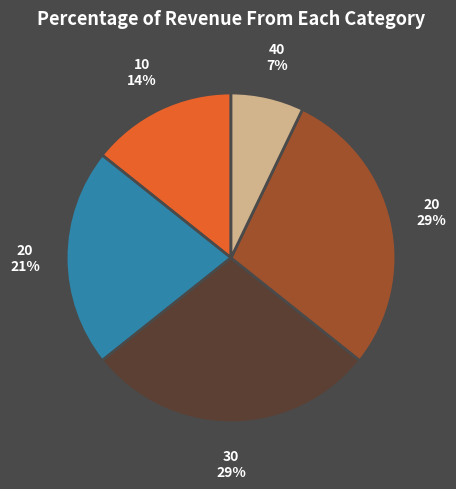

Is there any slice that represents more than half of the pie?

No